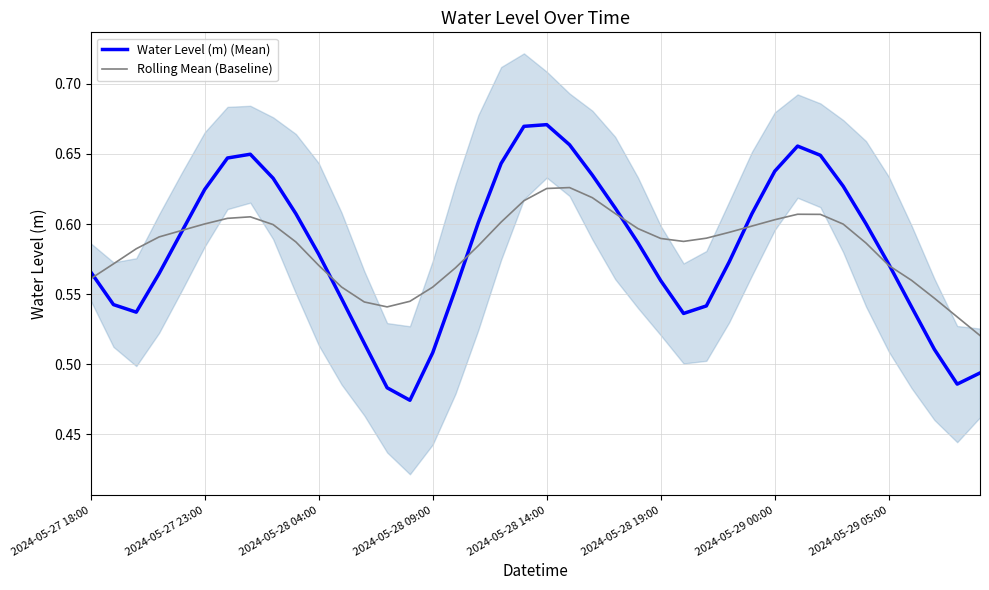

True or false: Water Level (m) (Mean) has a value of 0.3 at 2024-05-29 05:00.

False